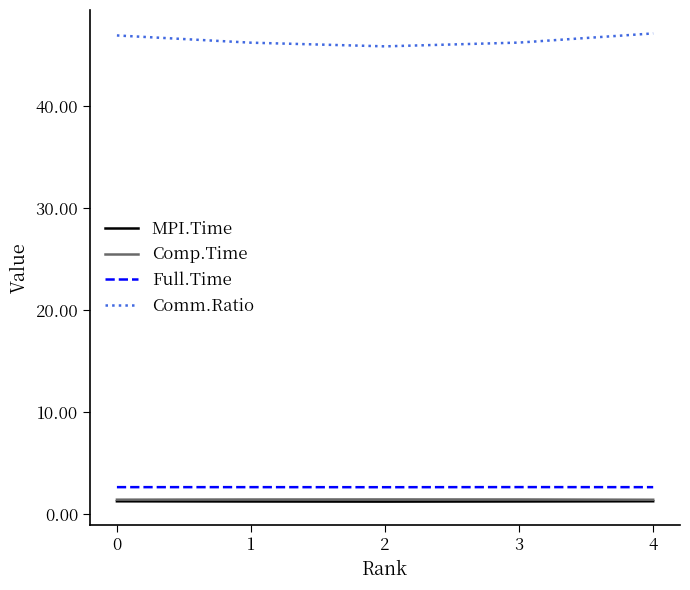

The value of Full.Time at 2 is 2.6. True or false?

True